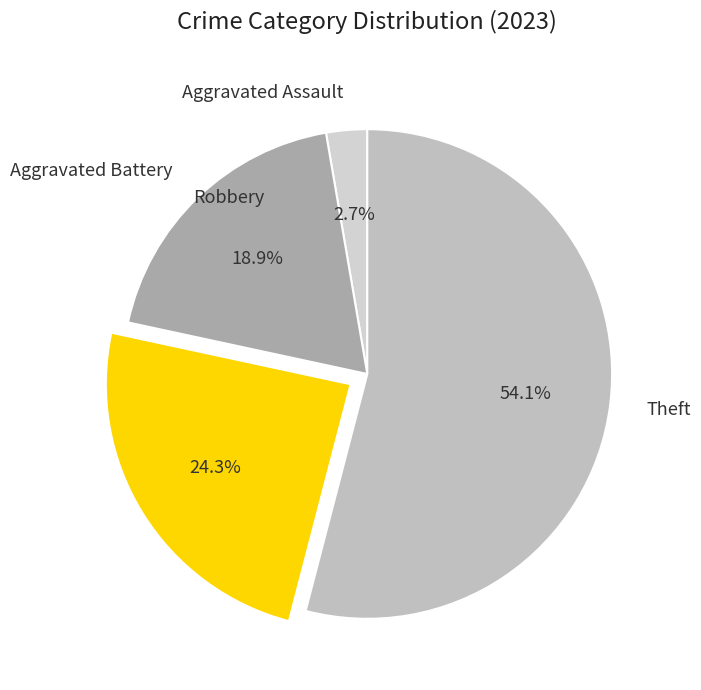

How many segments does this pie chart have?

4